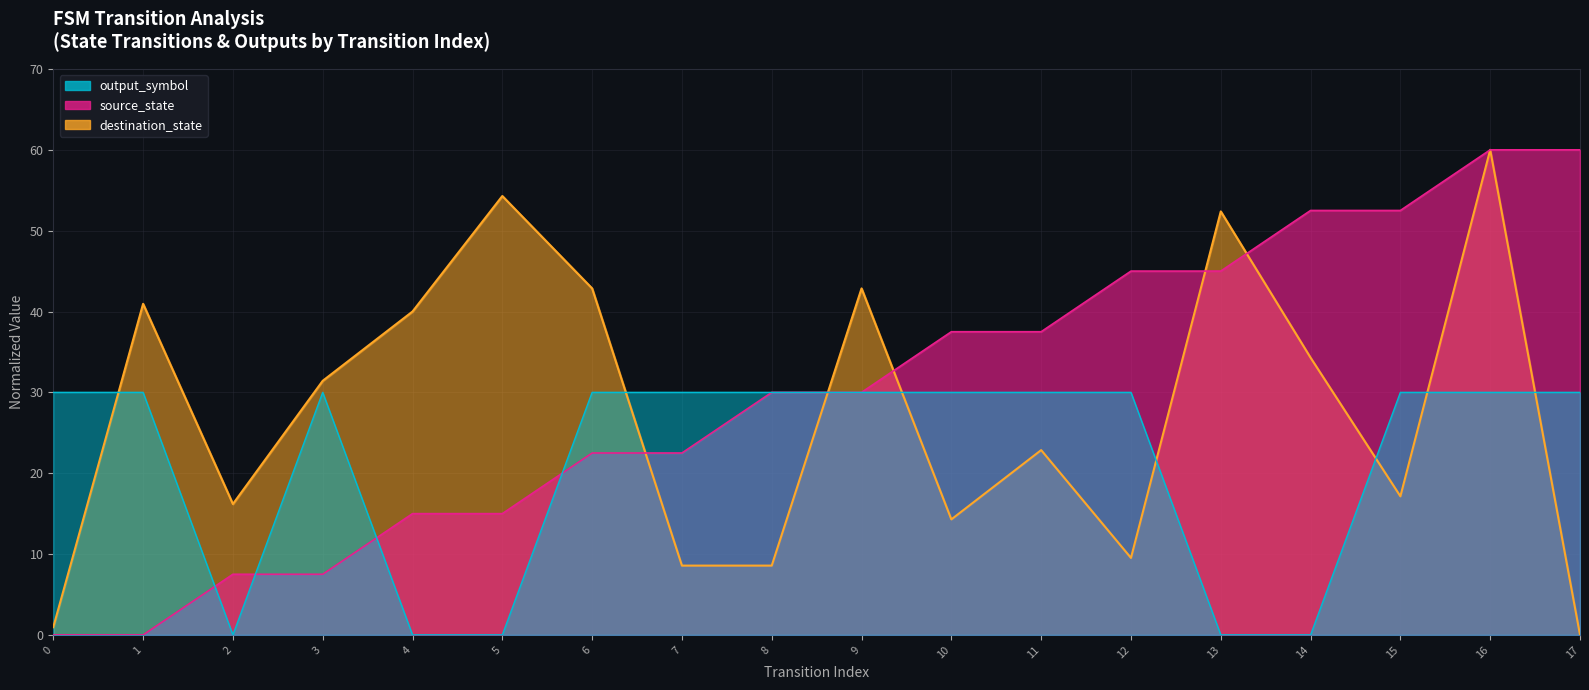

In output_symbol, how many points are higher than both neighbors (excluding endpoints)?

1